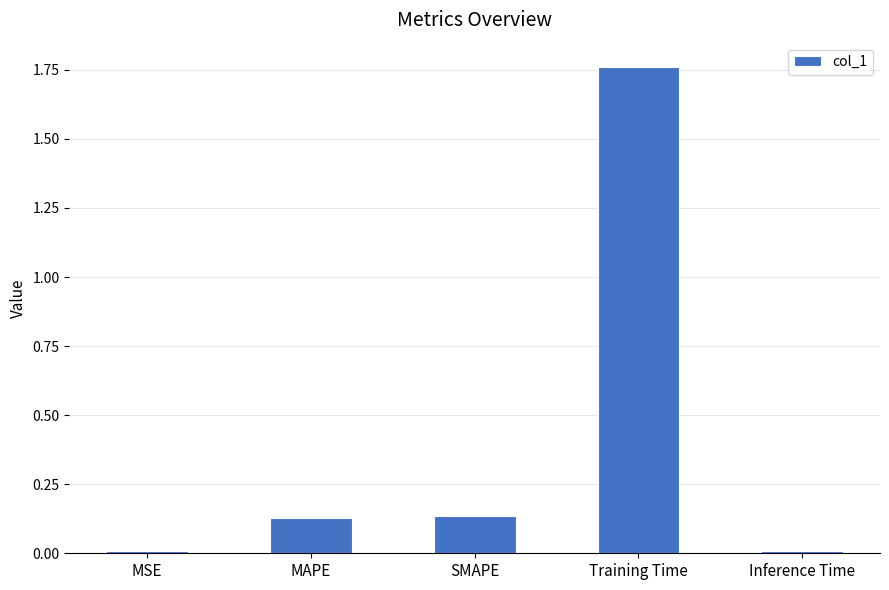

Which label corresponds to the largest value in the chart?

Training Time